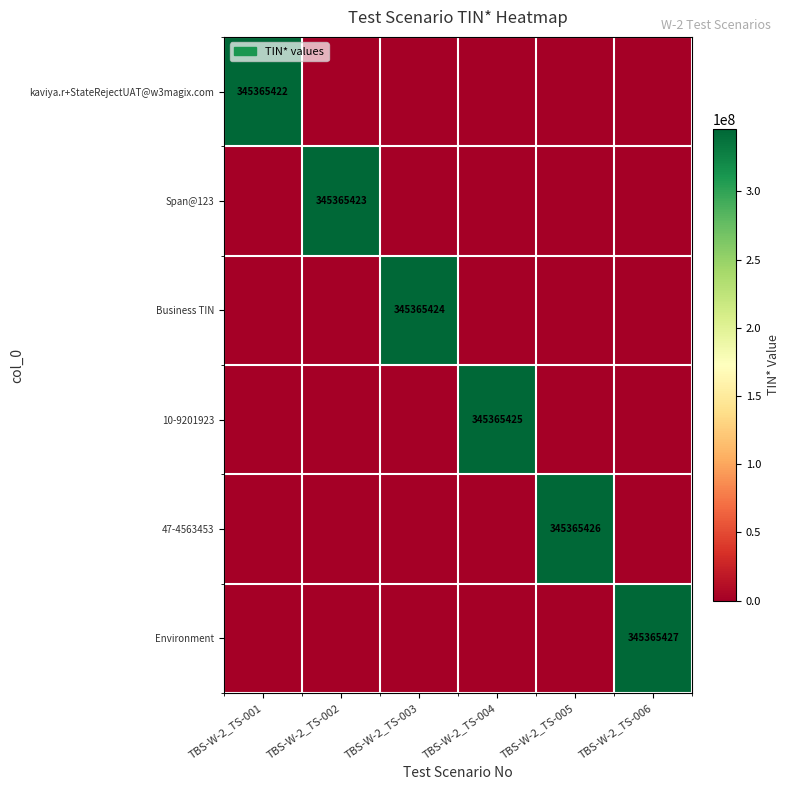

Which has a higher value, TBS-W-2_TS-001 or TBS-W-2_TS-003?

TBS-W-2_TS-001